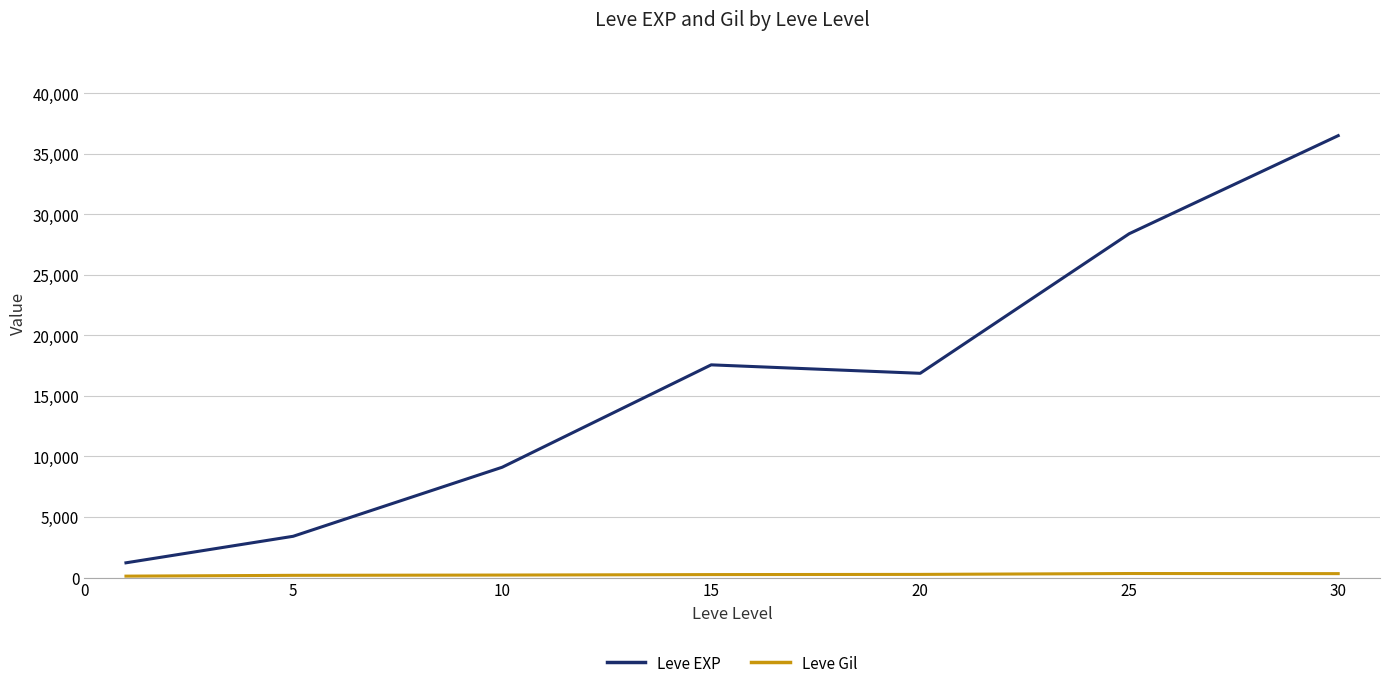

Does the chart display data point markers on the line(s)?

No